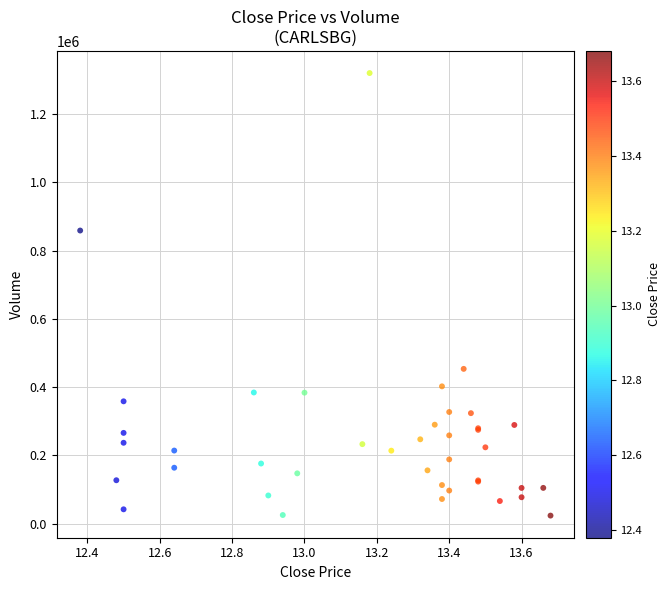

What Y value in the scatter plot is closest to 671850?

858800